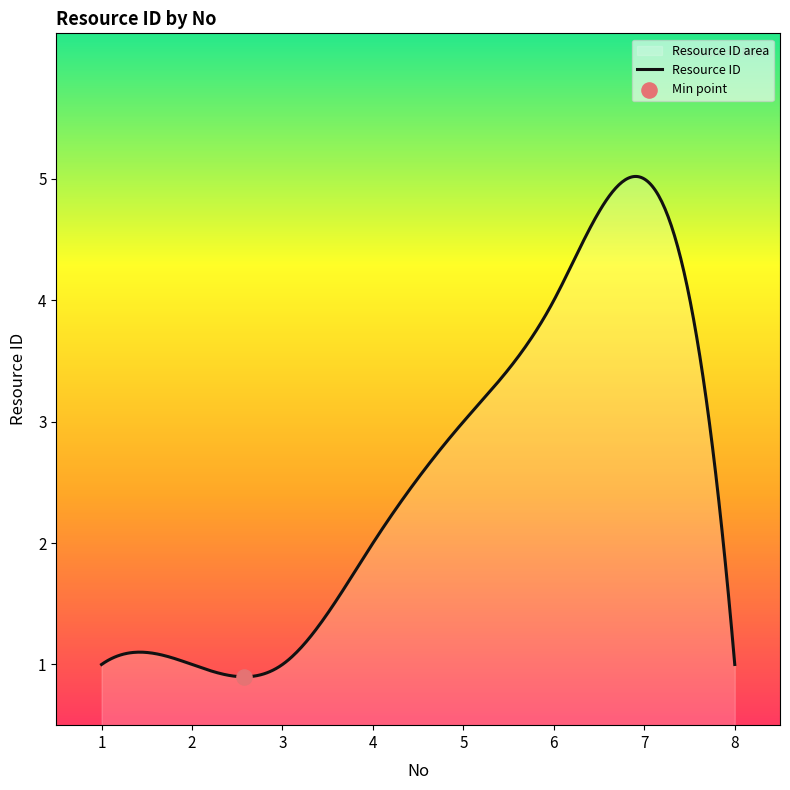

What is the change in value from 1 to 7?

+4.0